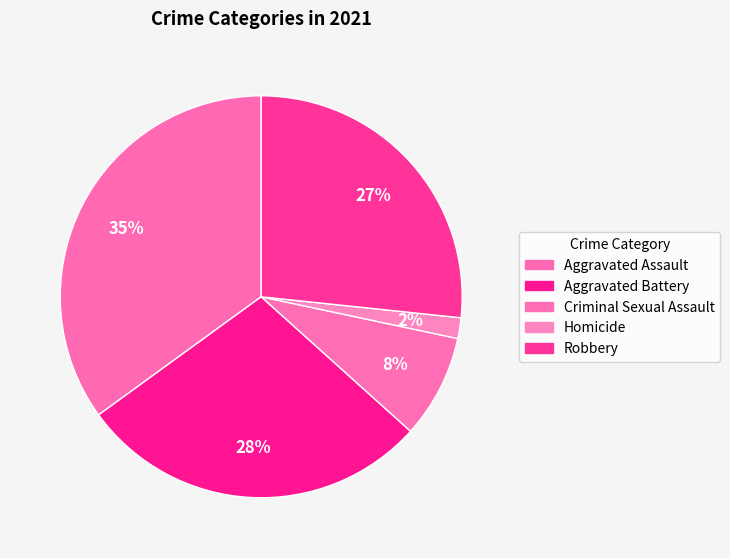

Between Aggravated Assault and Robbery, which is larger?

Aggravated Assault